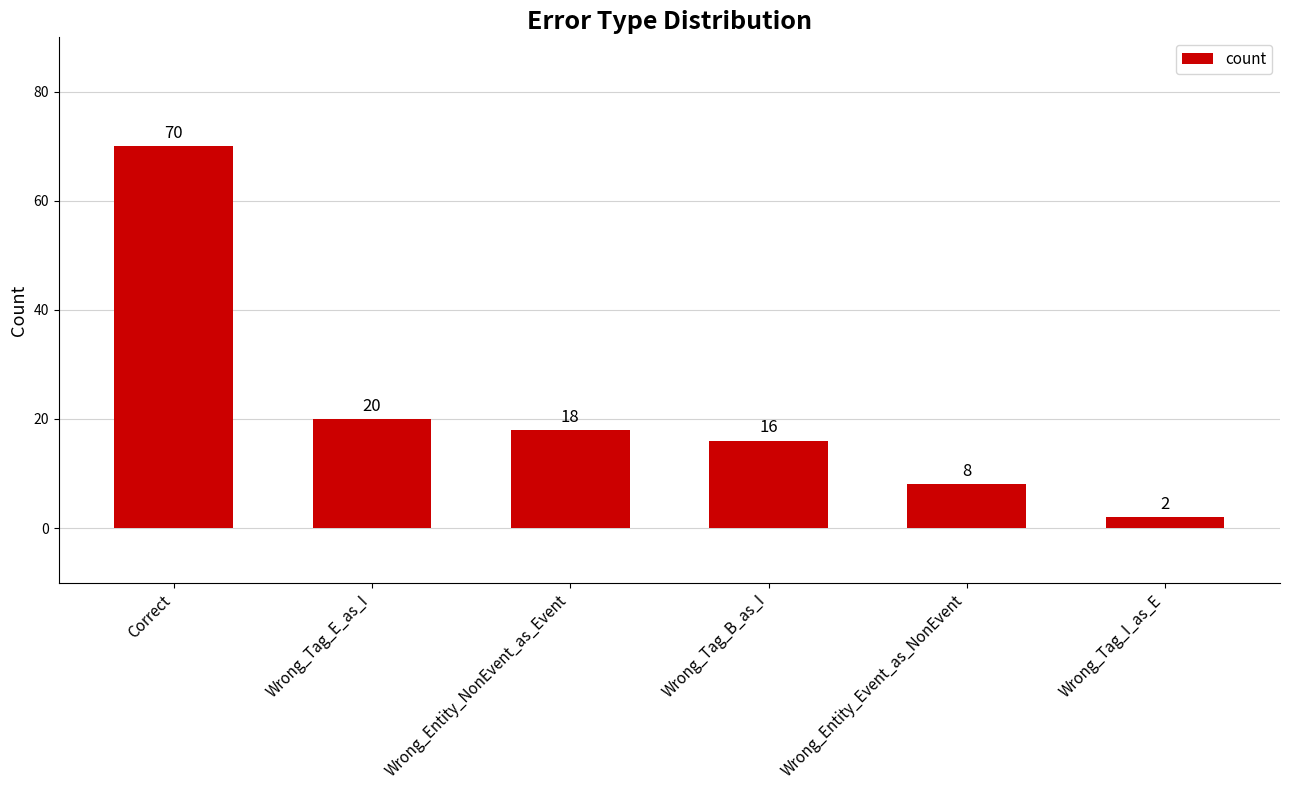

What is the change in value from Wrong_Entity_NonEvent_as_Event to Wrong_Tag_B_as_I?

-2